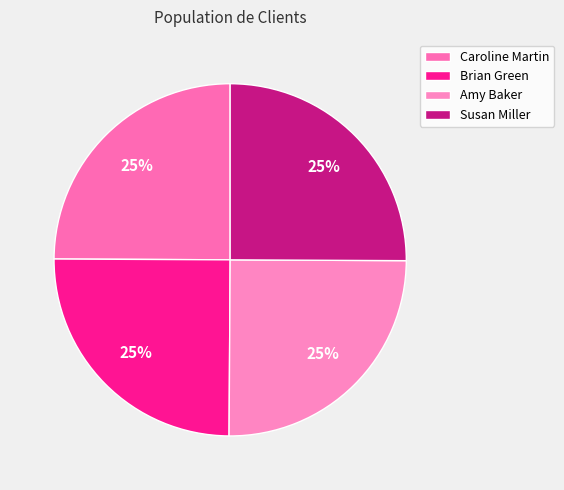

True or false: Susan Miller accounts for 25% of the total.

True